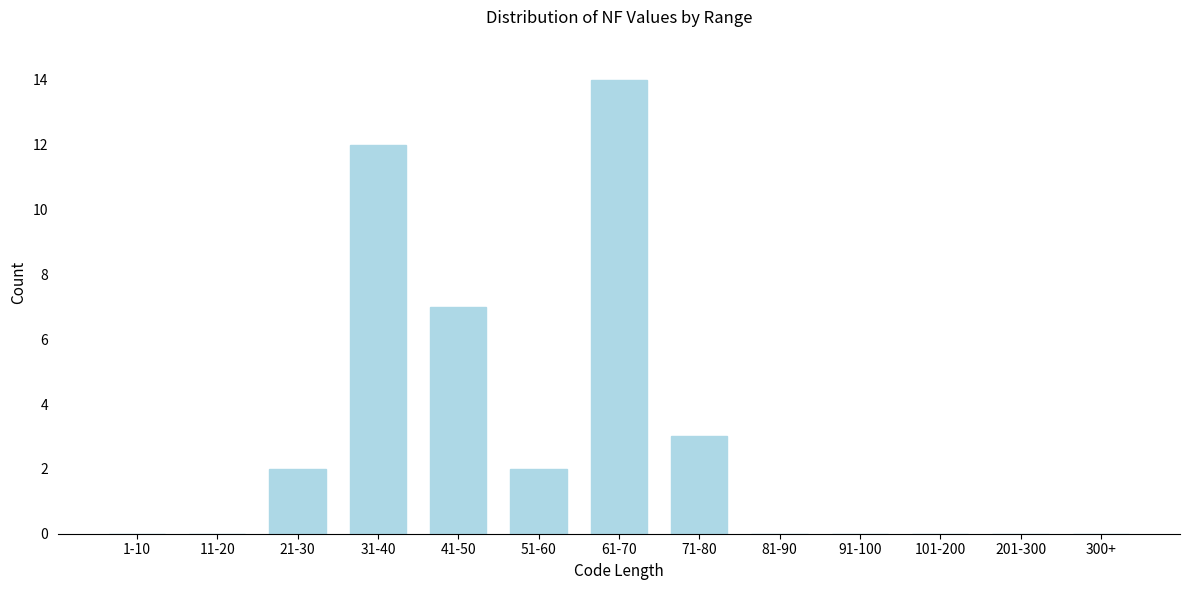

Reading left to right, list all the values displayed in this chart.

1-10=0	11-20=0	21-30=2	31-40=12	41-50=7	51-60=2	61-70=14	71-80=3	81-90=0	91-100=0	101-200=0	201-300=0	300+=0